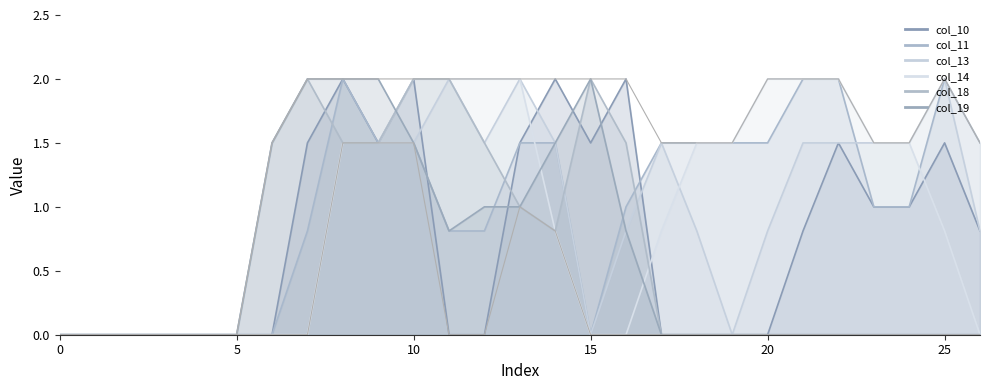

How many distinct data groups are displayed?

6